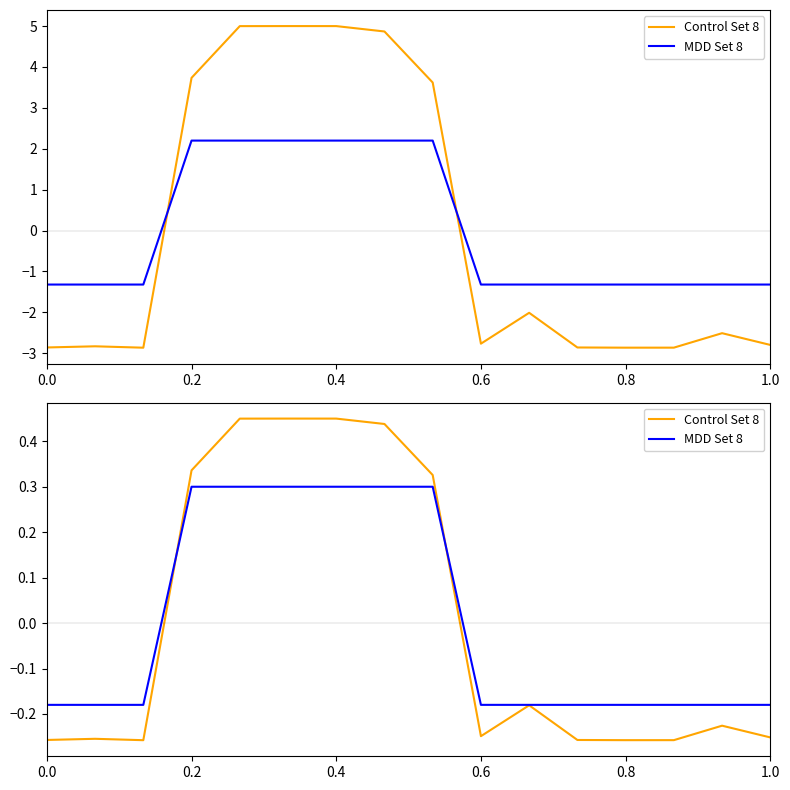

Which series ends up on top after the final intersection of Control Set 8 and MDD Set 8?

MDD Set 8